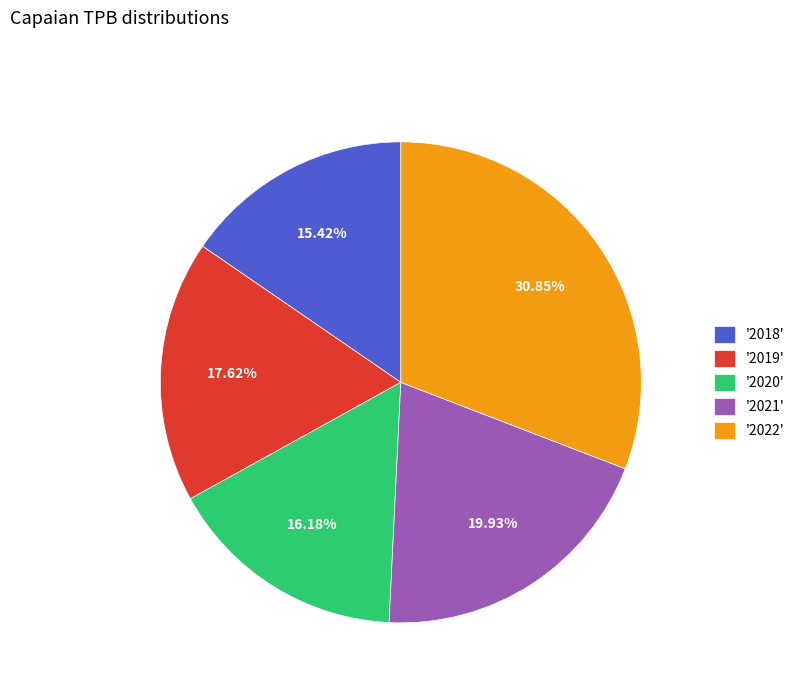

Count the number of slices in the pie.

5